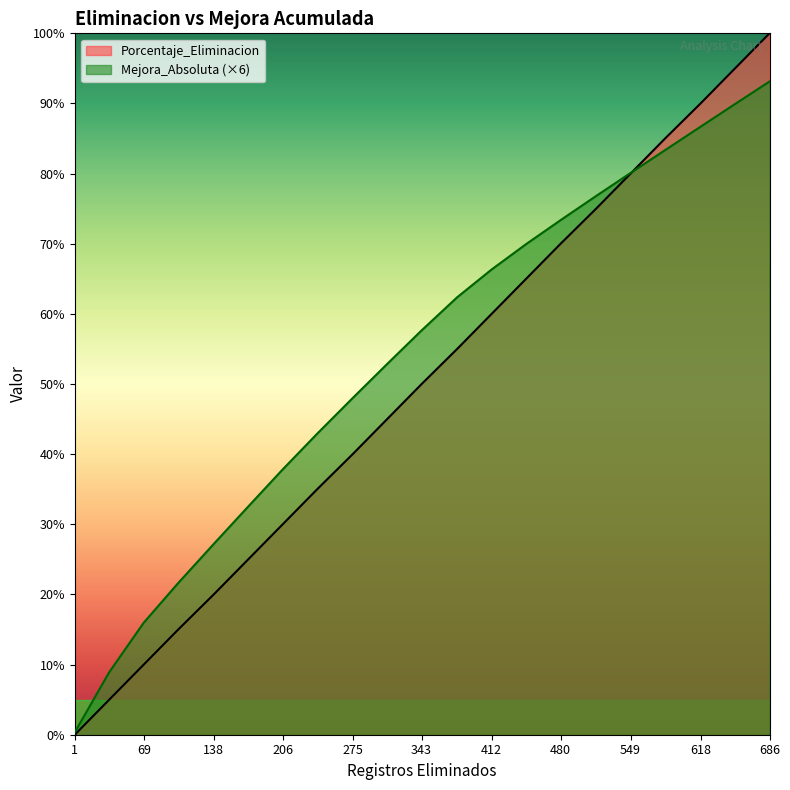

At 686, list the series in order from smallest to largest.

Mejora_Absoluta (×6), Porcentaje_Eliminacion